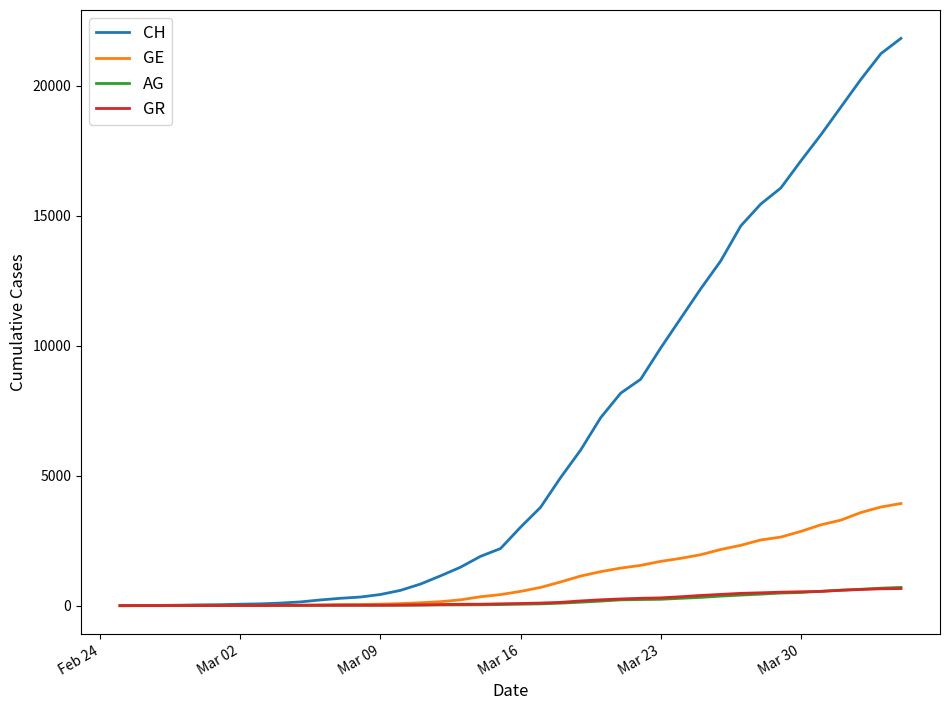

What is the greatest value displayed?

21813